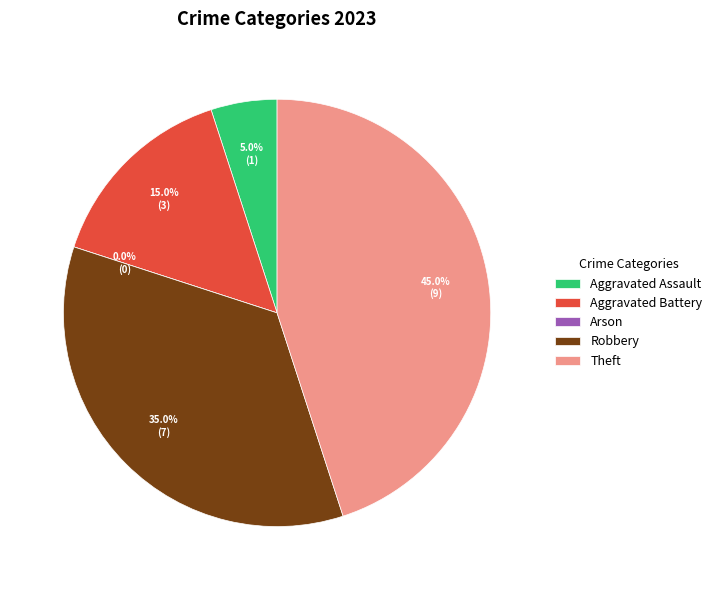

To the nearest percent, what portion does Theft represent?

45%